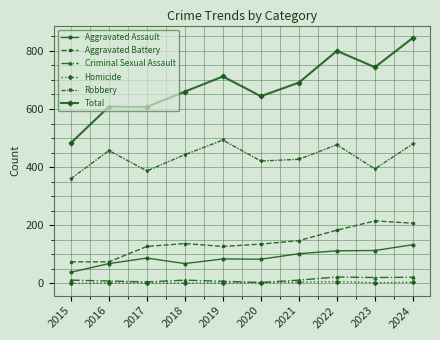

Which series has the largest total across all categories?

Total